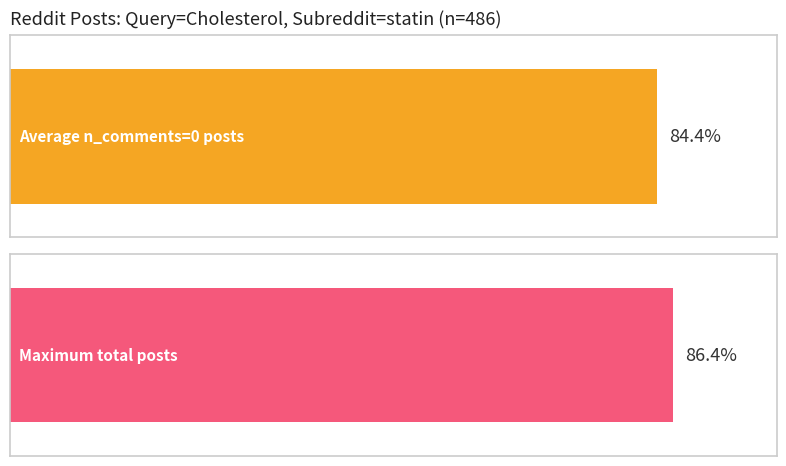

Are the bars horizontal?

Yes